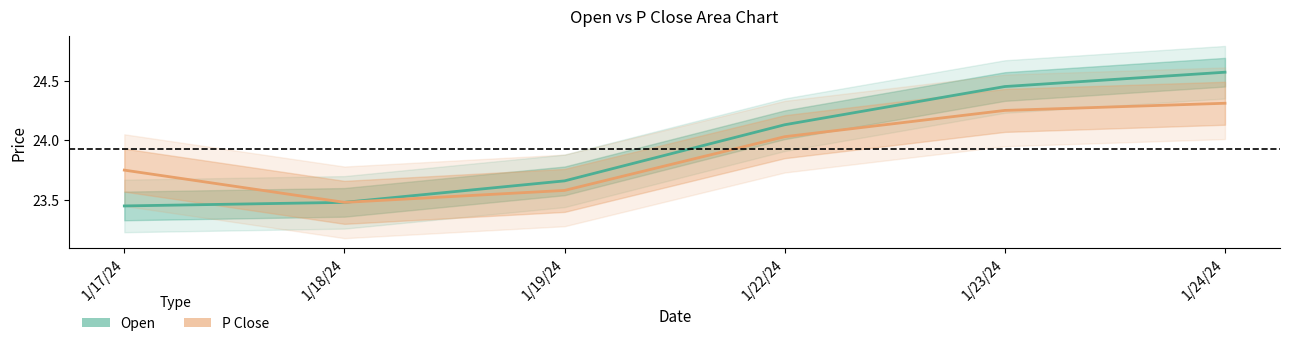

What is the average value of the P Close series?

23.9